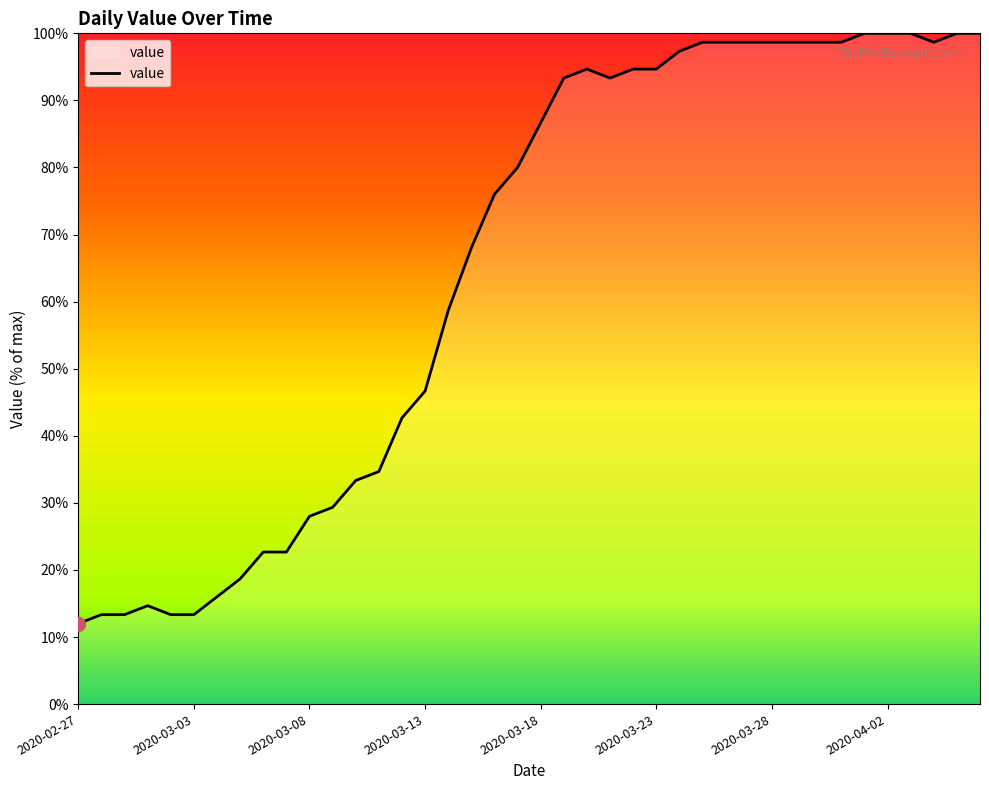

How many values exceed 86?

20